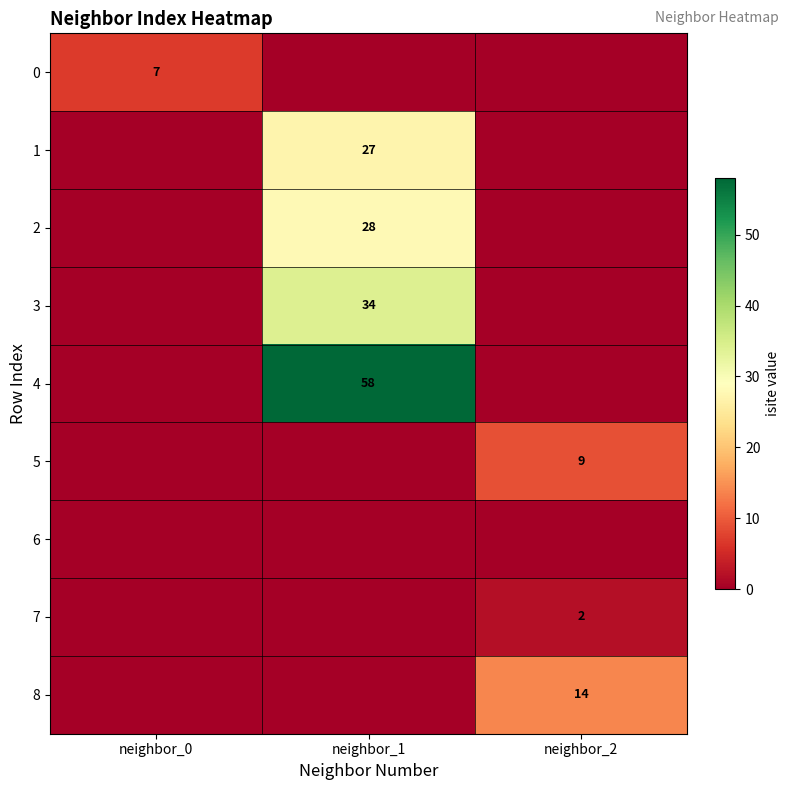

True or false: 3 has a value of 55 at neighbor_1.

False